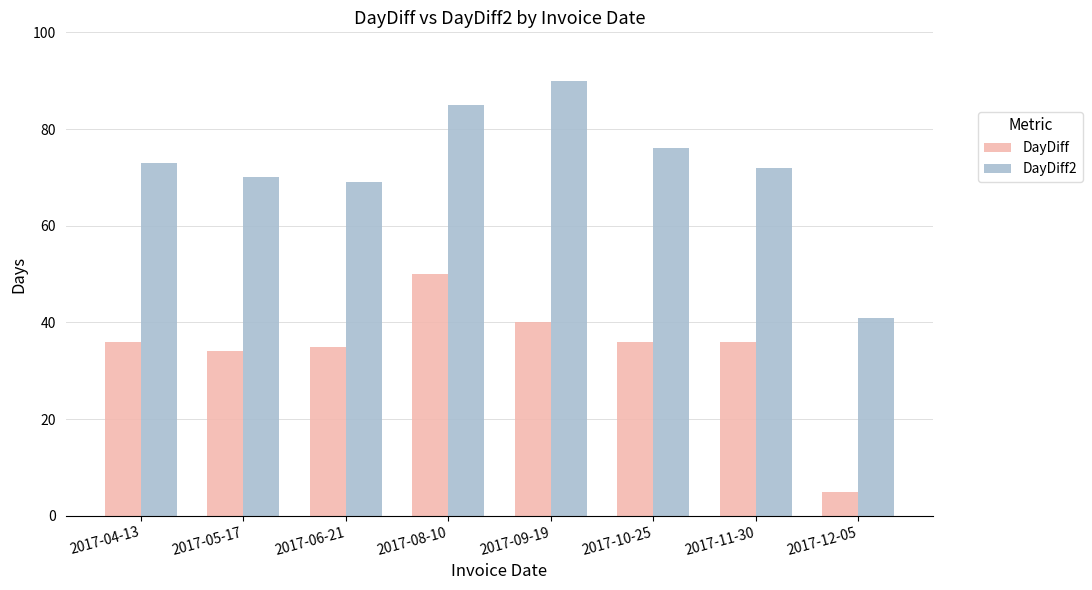

What is the value of the DayDiff2 bar at the 4th from the left?

85